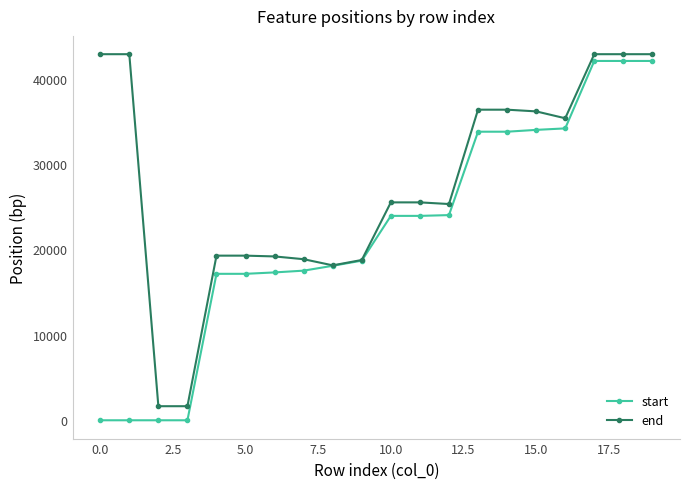

Which series has the largest total across all categories?

end